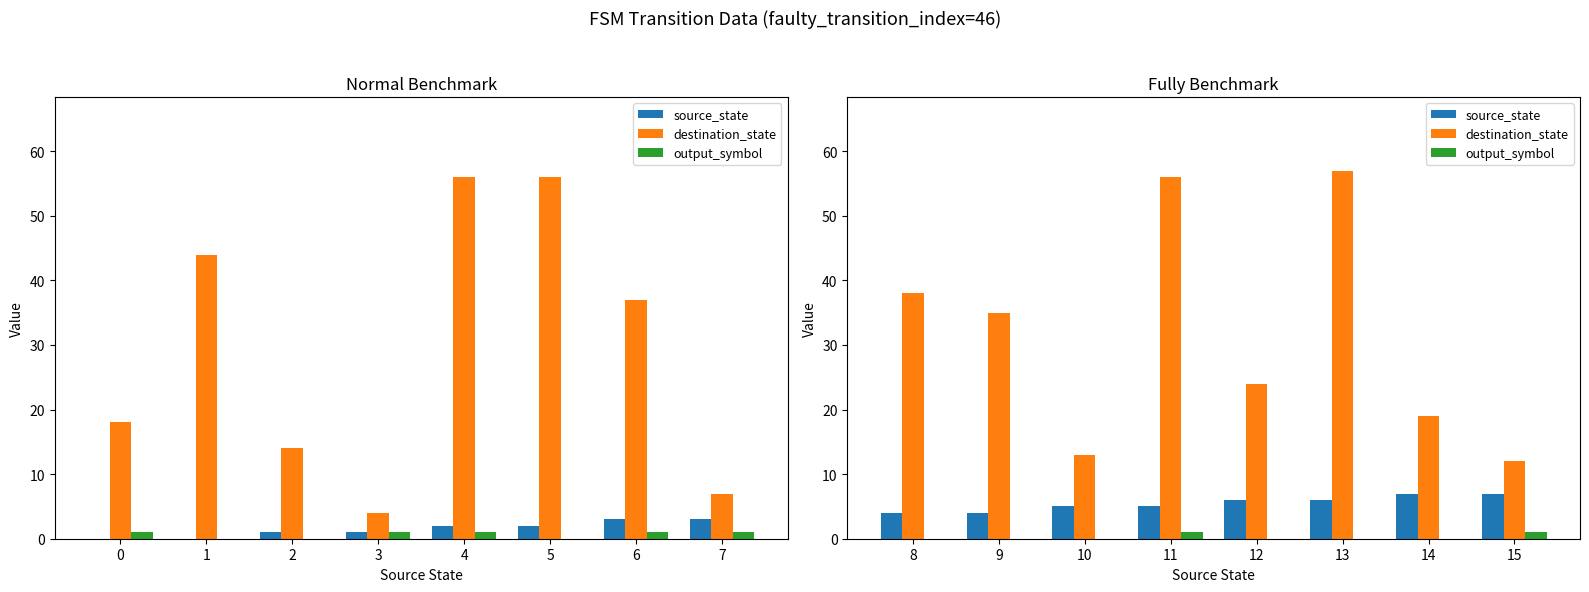

Is the value of output_symbol at 10 greater than the value of source_state at 9?

No